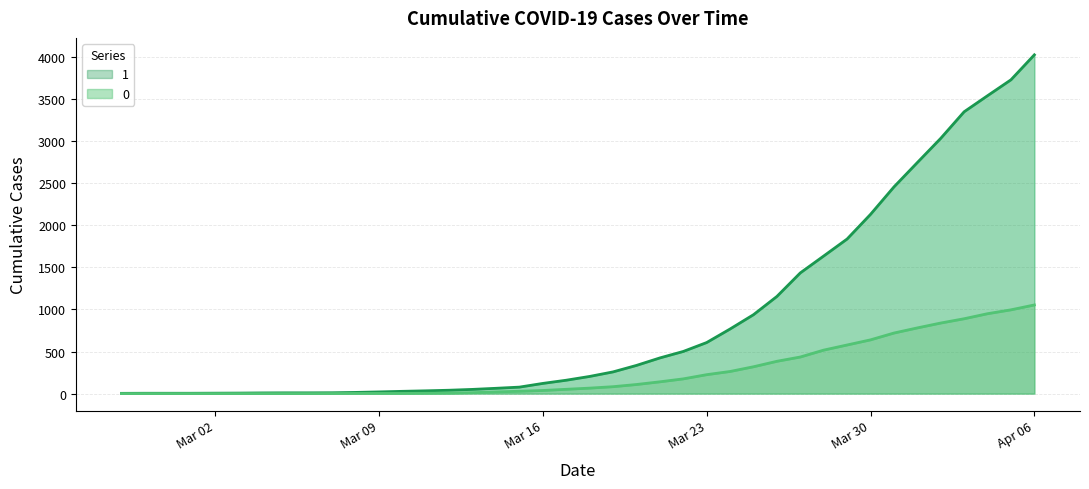

Which category has the highest value in the 1 series?

Apr 06